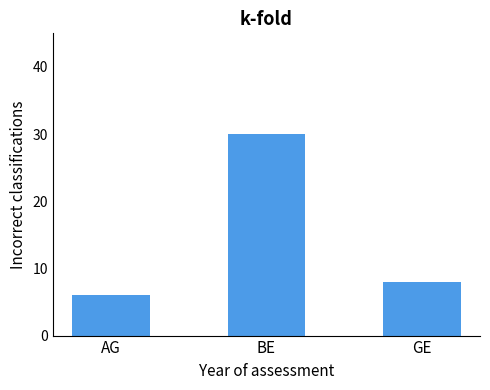

What is the label of the 1st bar from the left?

AG